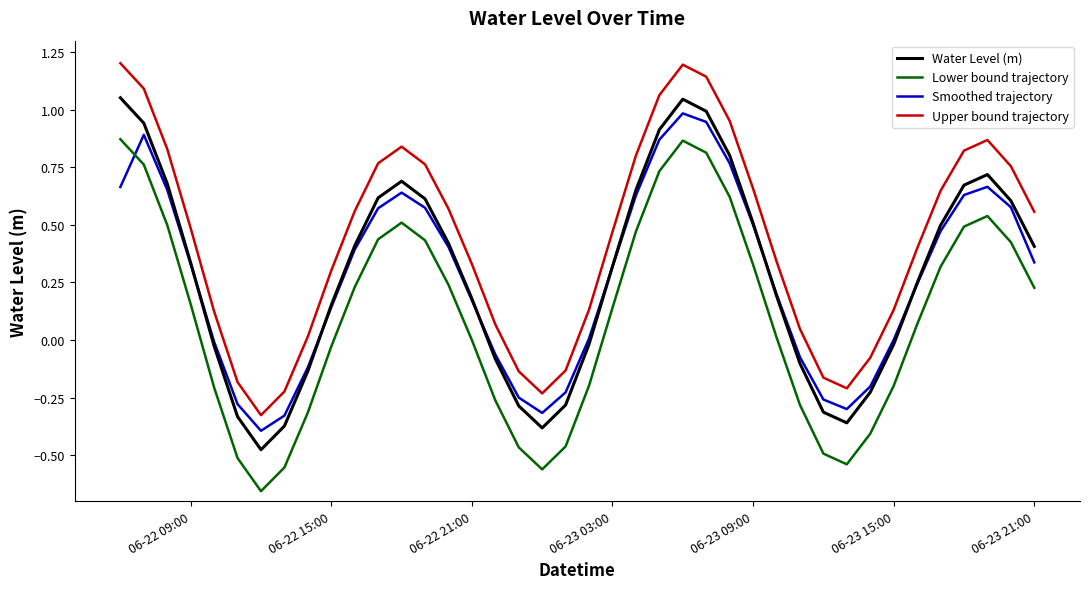

What is the sum of all Upper bound trajectory values?

17.2